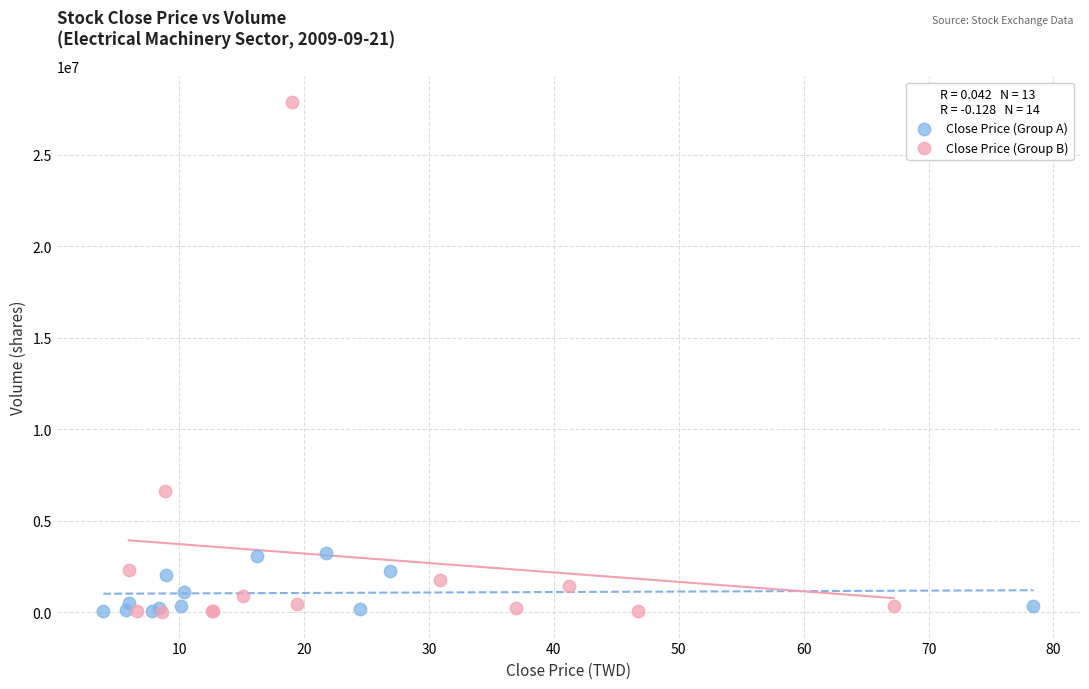

Which series contains the highest Y value?

Close Price (Group B)